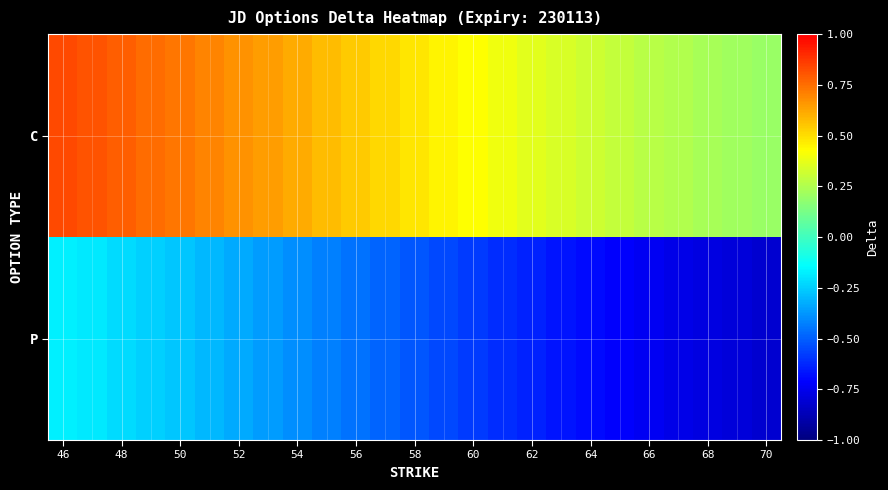

Reading right to left, what are all the values shown in this chart?

C: 0.2	0.2	0.2	0.3	0.3	0.3	0.3	0.3	0.4	0.4	0.4	0.5	0.5	0.5	0.5	0.6	0.6	0.6	0.7	0.7	0.7	0.8	0.8	0.8	0.8
P: -0.8	-0.8	-0.8	-0.8	-0.7	-0.7	-0.7	-0.7	-0.6	-0.6	-0.6	-0.6	-0.5	-0.5	-0.5	-0.4	-0.4	-0.4	-0.3	-0.3	-0.3	-0.2	-0.2	-0.2	-0.2